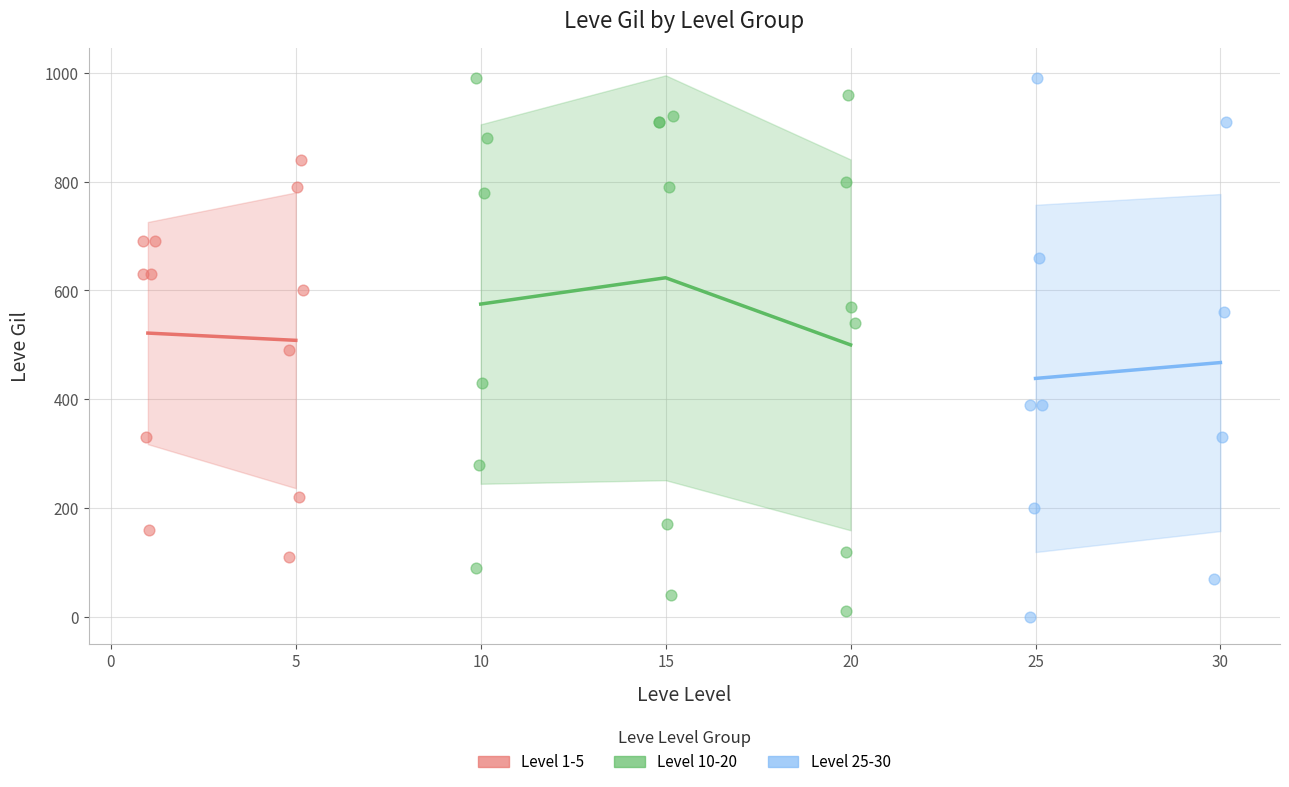

Which series reaches the minimum Y coordinate?

Level 25-30